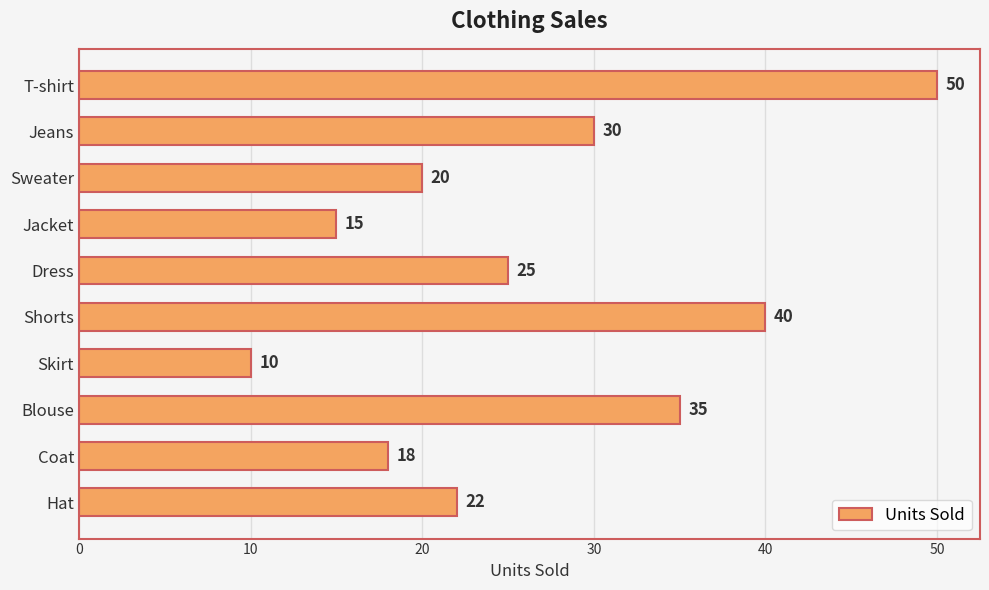

Rank the categories by value from highest to lowest.

T-shirt, Shorts, Blouse, Jeans, Dress, Hat, Sweater, Coat, Jacket, Skirt